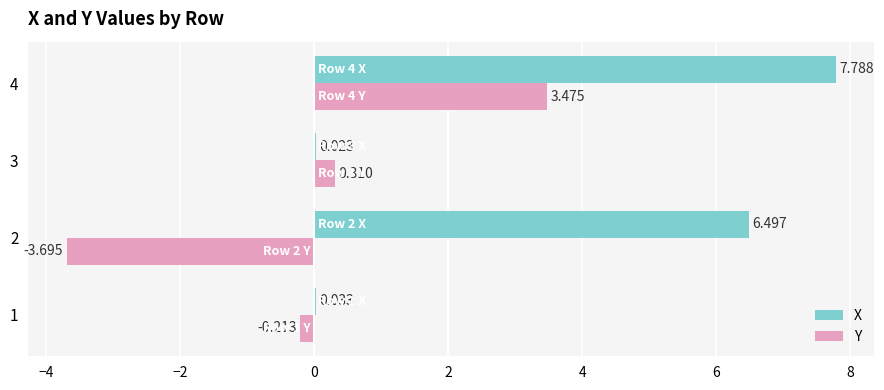

Which series changed the most between 3 and 4?

X